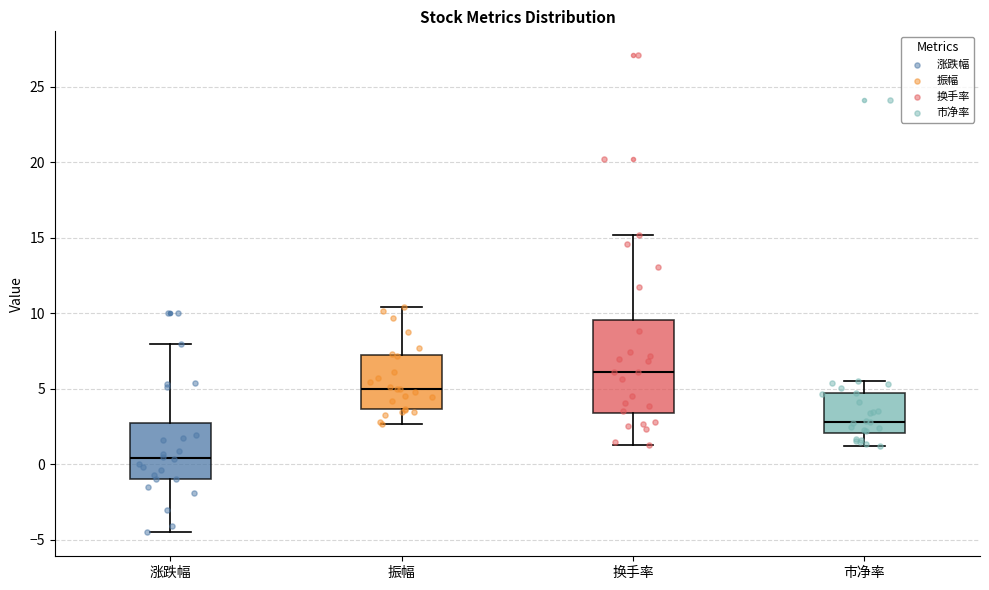

Which box's median line is the lowest?

涨跌幅